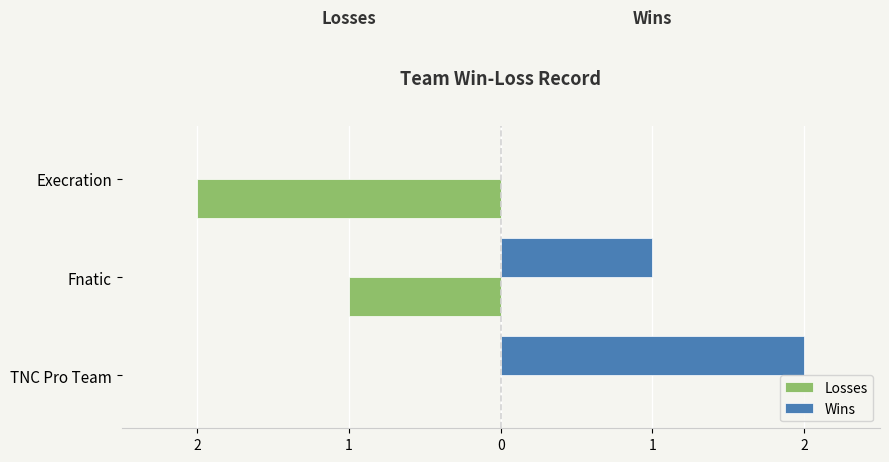

What are all the series names shown in the legend?

Losses, Wins